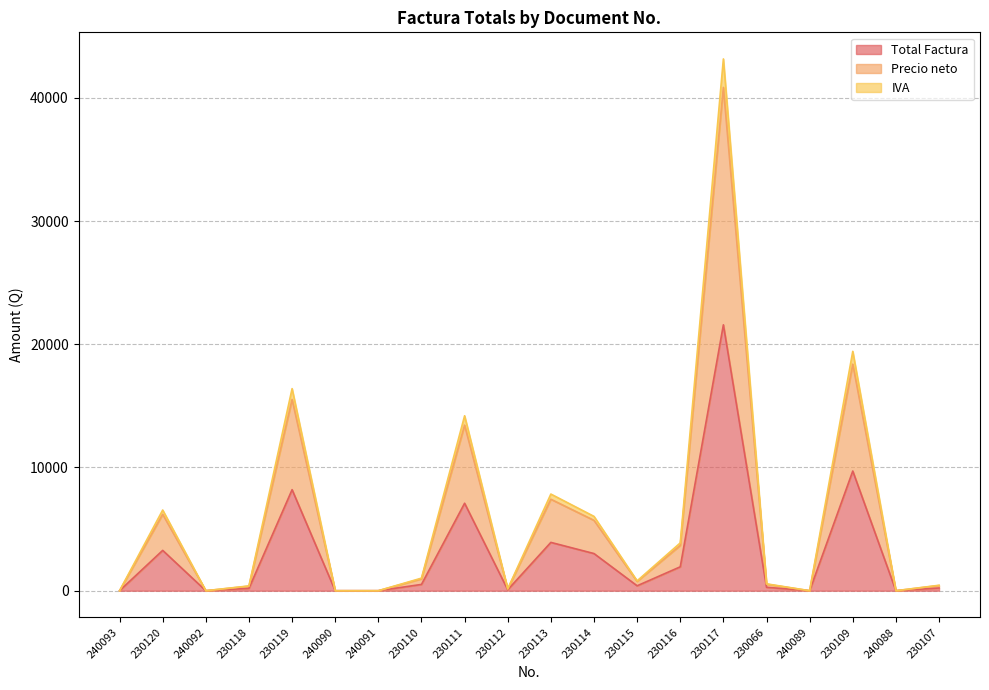

True or false: Total Factura and IVA cross at least once.

False